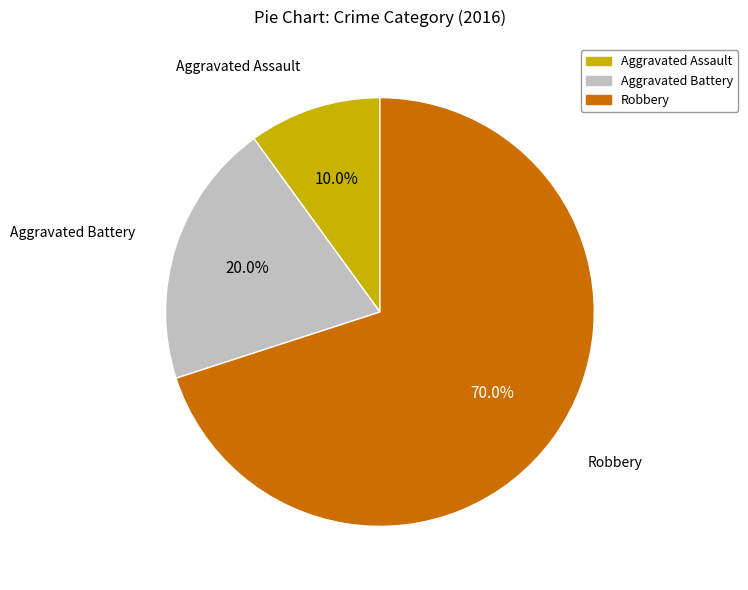

To the nearest percent, what is the average slice percentage?

33%